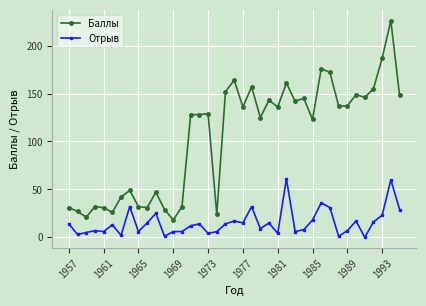

List the series in order of their overall mean, highest first.

Баллы, Отрыв